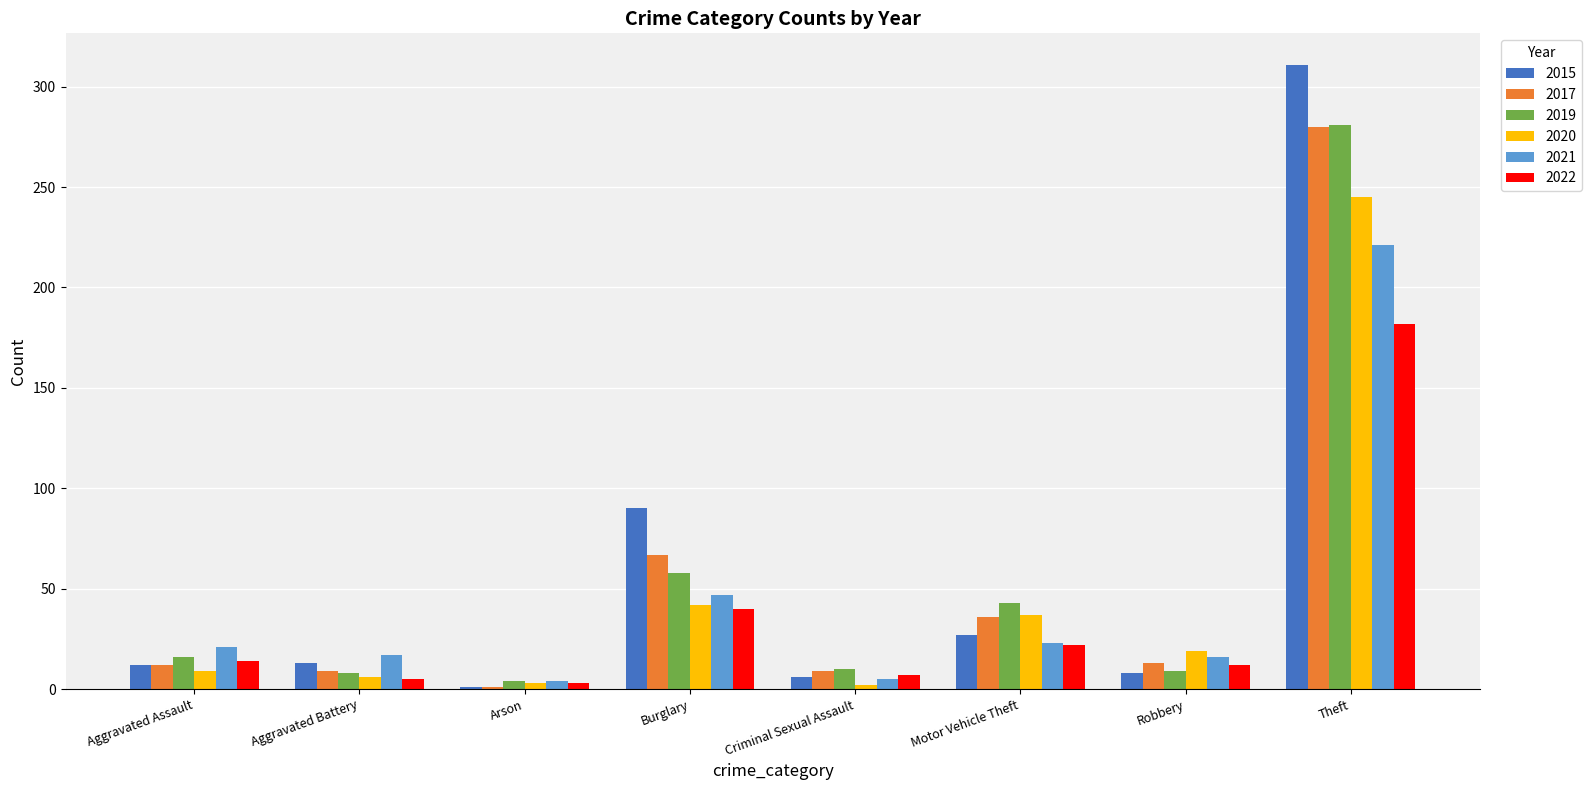

What is the sum of the 2022 values at Motor Vehicle Theft and Robbery?

34